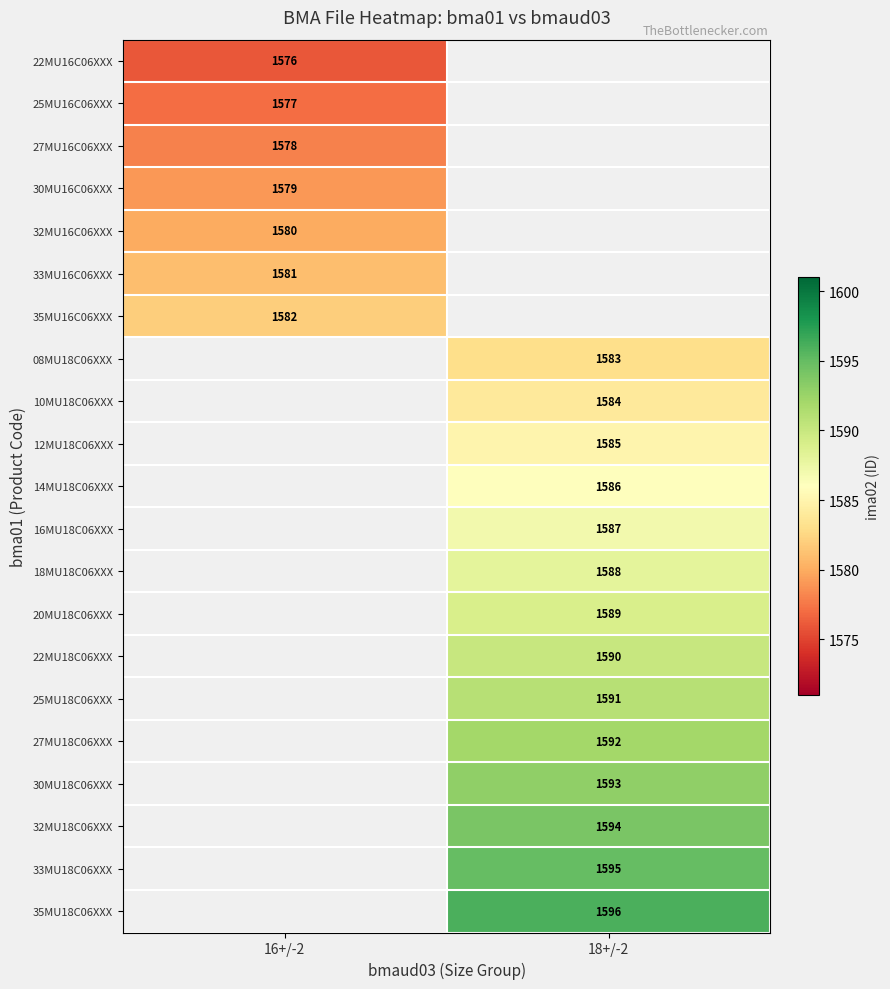

List the series in order of their peak value, lowest first.

22MU16C06XXX, 25MU16C06XXX, 27MU16C06XXX, 30MU16C06XXX, 32MU16C06XXX, 33MU16C06XXX, 35MU16C06XXX, 08MU18C06XXX, 10MU18C06XXX, 12MU18C06XXX, 14MU18C06XXX, 16MU18C06XXX, 18MU18C06XXX, 20MU18C06XXX, 22MU18C06XXX, 25MU18C06XXX, 27MU18C06XXX, 30MU18C06XXX, 32MU18C06XXX, 33MU18C06XXX, 35MU18C06XXX